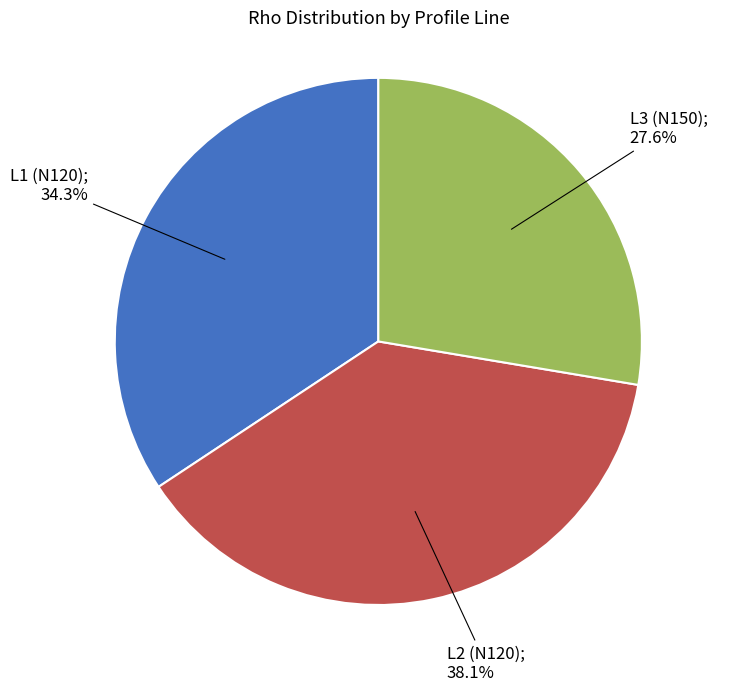

Is there a majority slice in this chart?

No